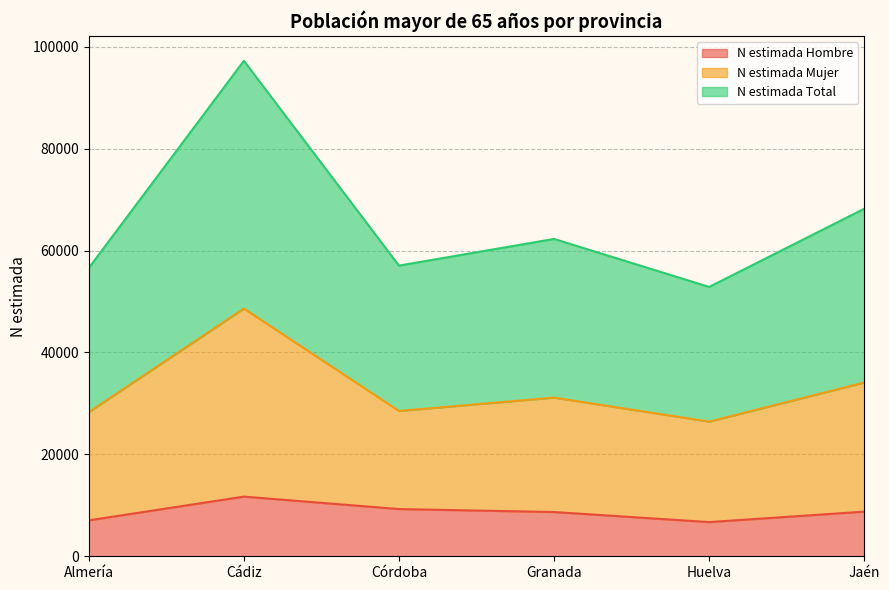

Does the chart have visible grid lines?

Yes